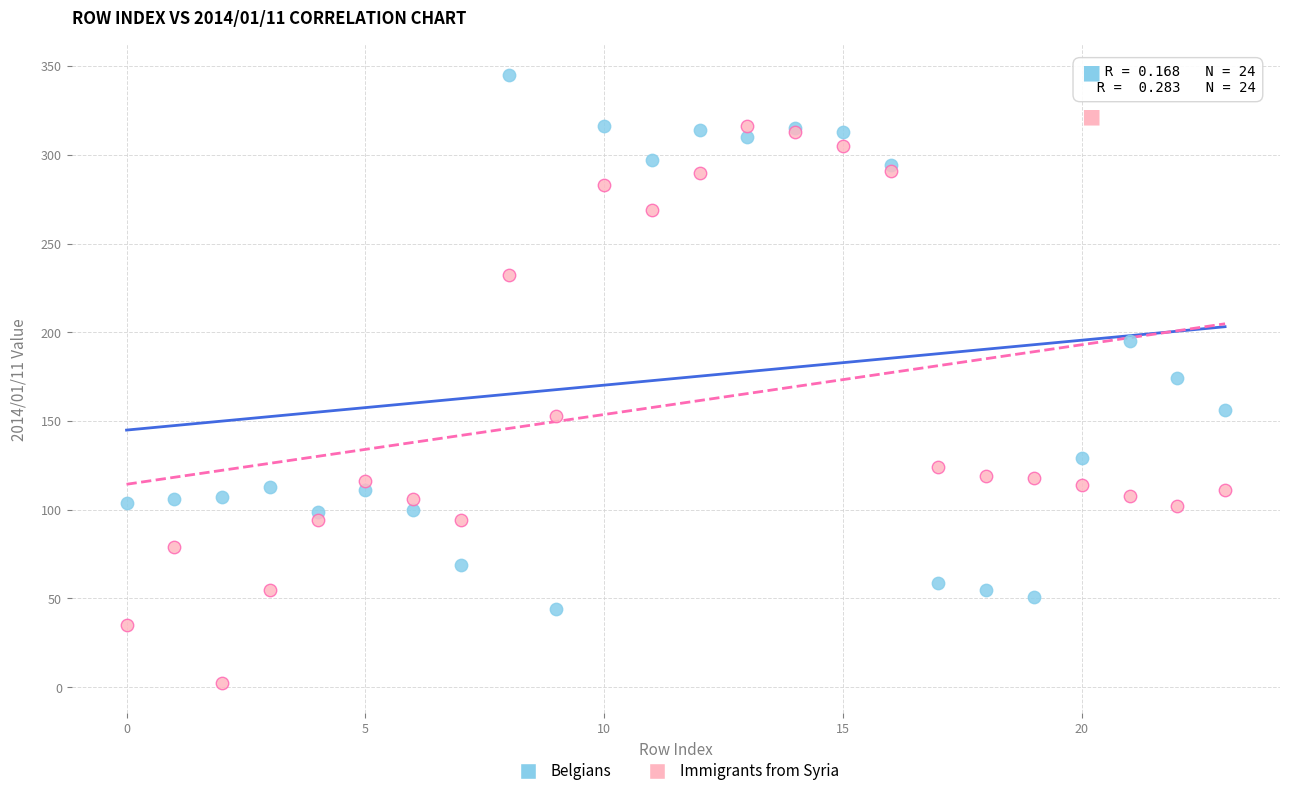

Which series contains the highest Y value?

Belgians